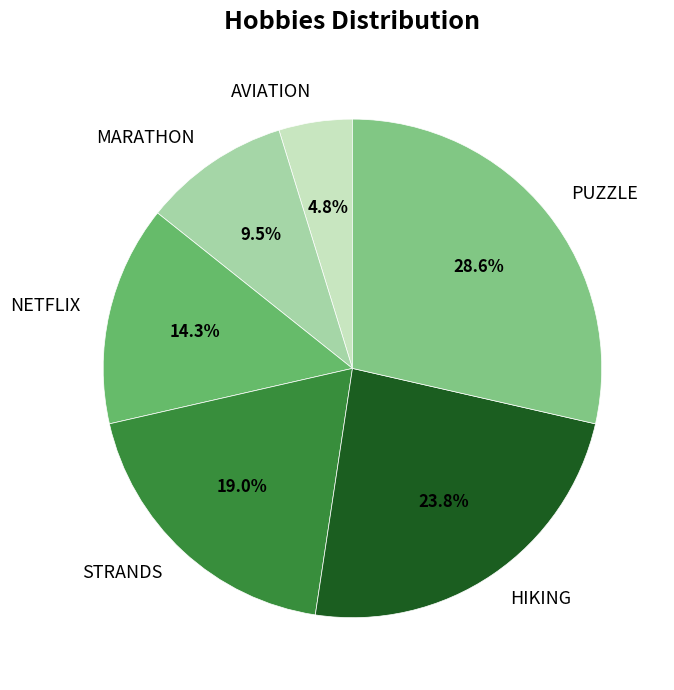

Rank the categories by value from lowest to highest.

AVIATION, MARATHON, NETFLIX, STRANDS, HIKING, PUZZLE